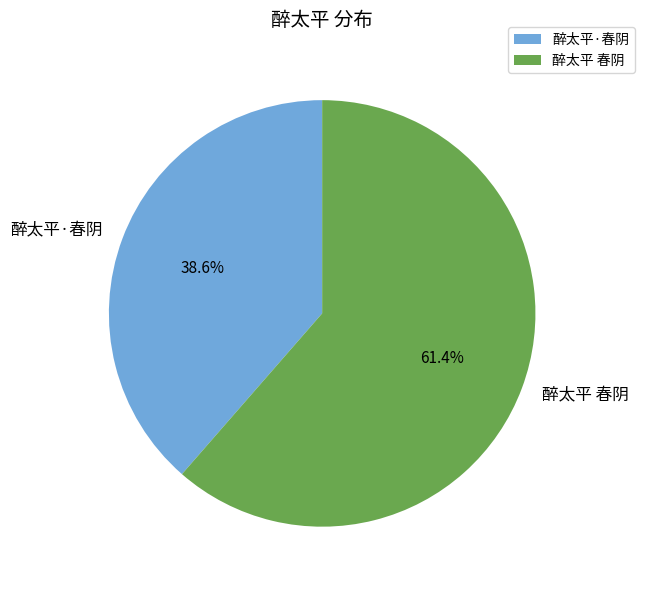

To the nearest percent, what is the difference between the 醉太平·春阴 and 醉太平 春阴 slice percentages?

23%